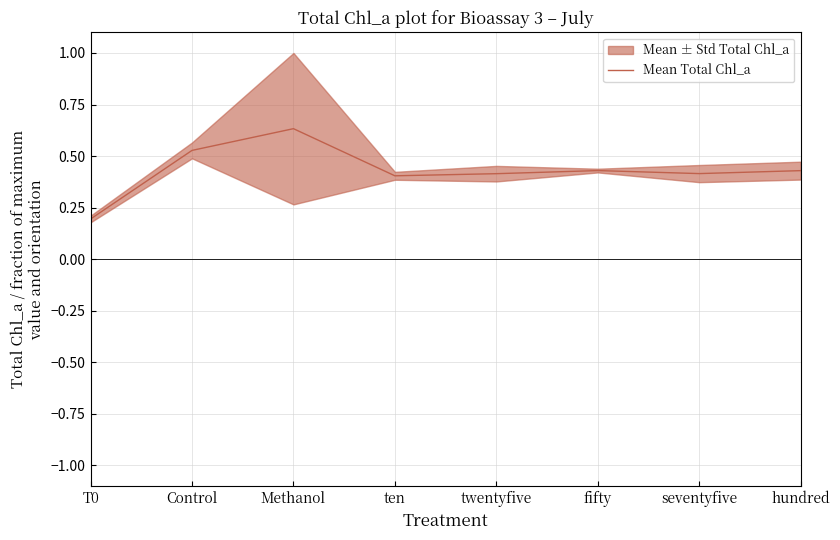

Count the number of data series in this chart.

1